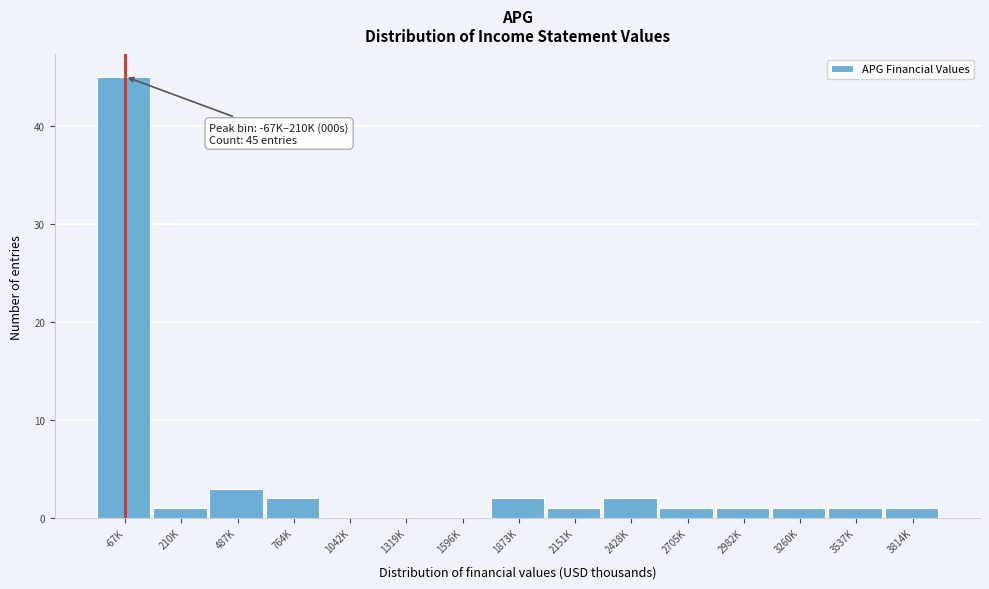

Reading left to right, list all the values displayed in this chart.

-67K=45	210K=1	487K=3	764K=2	1042K=0	1319K=0	1596K=0	1873K=2	2151K=1	2428K=2	2705K=1	2982K=1	3260K=1	3537K=1	3814K=1